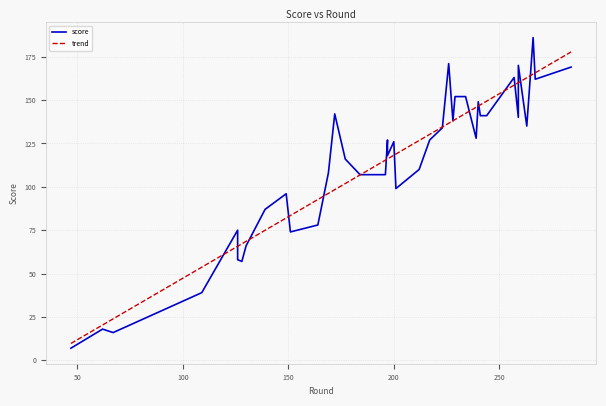

Read the value at 217.

127